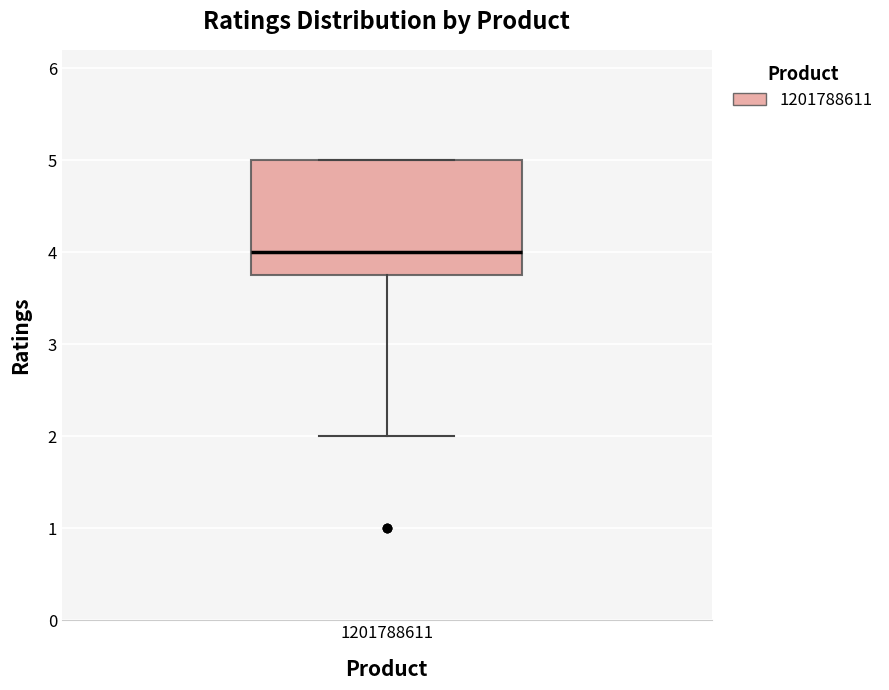

Read this box plot against the y-axis: the position of the median line, the range covered by the box, and the ends of both whiskers. The values are not printed on the chart, so give them approximately, as read against the axis.

median 4.0, box 3.8 to 5.0, whiskers 2.0 to 5.0